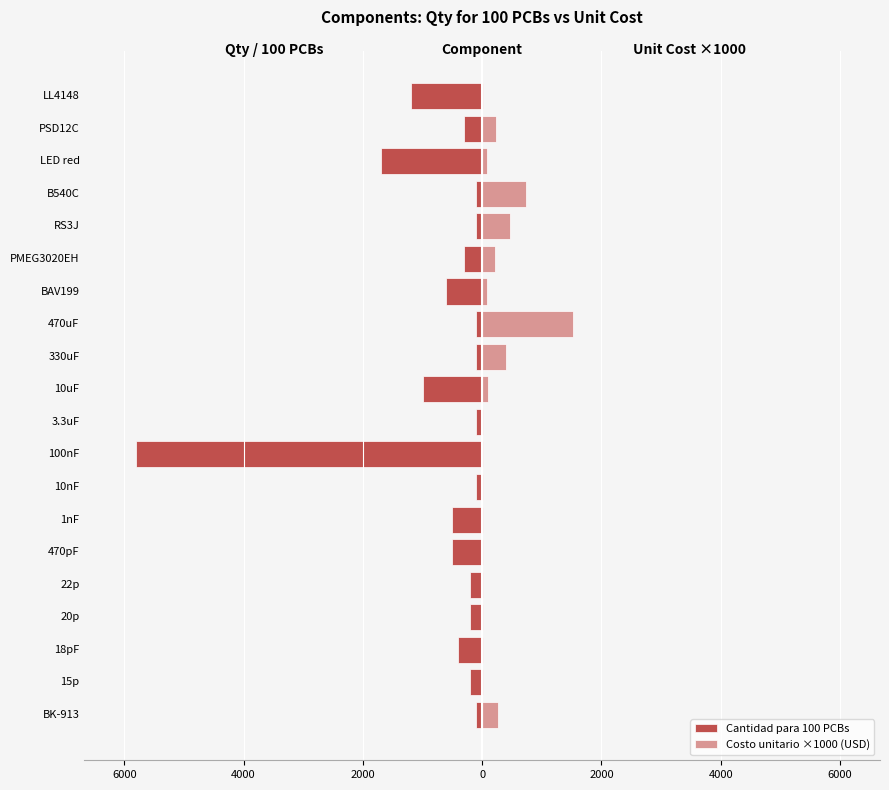

At how many categories does at least one series exceed -5220?

20